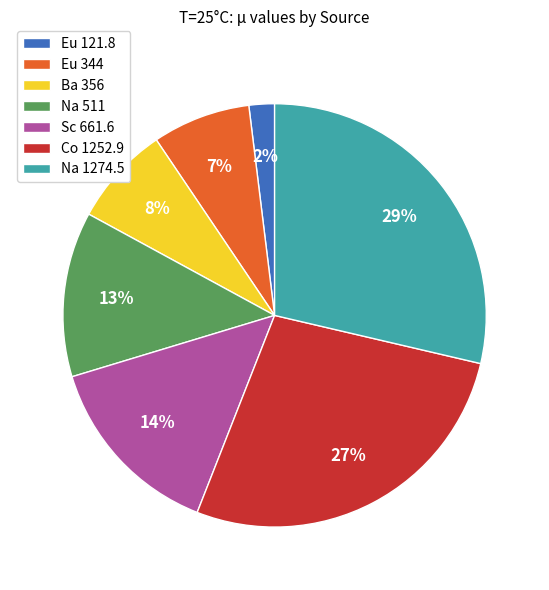

Is it true that Co 1252.9 is 33% of the pie?

False